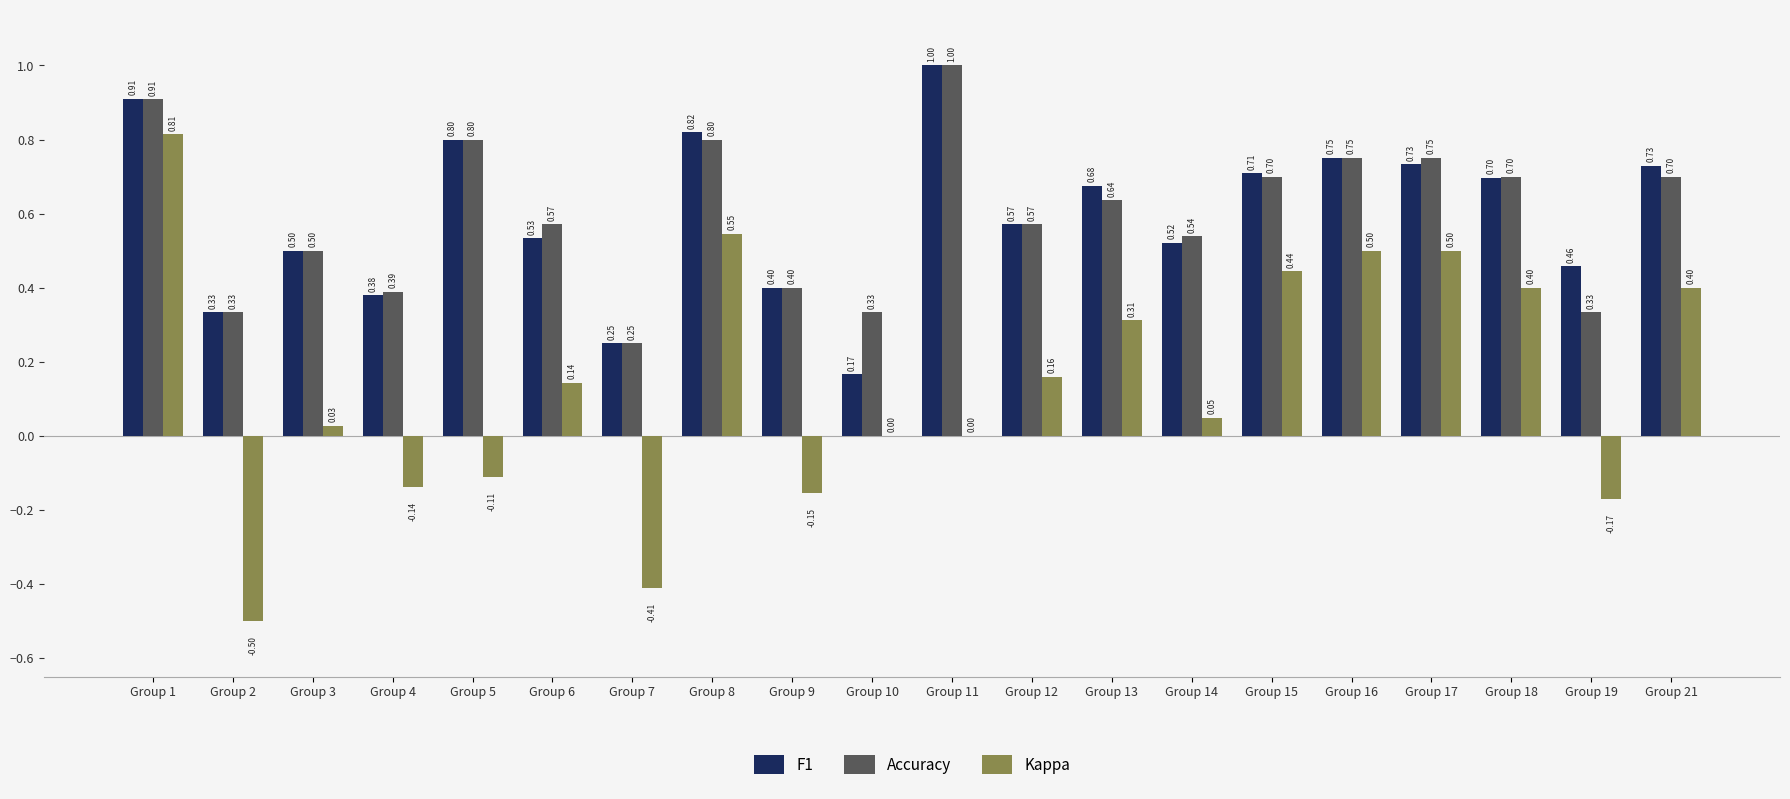

What is the sum of the F1 values at Group 14 and Group 8?

1.3